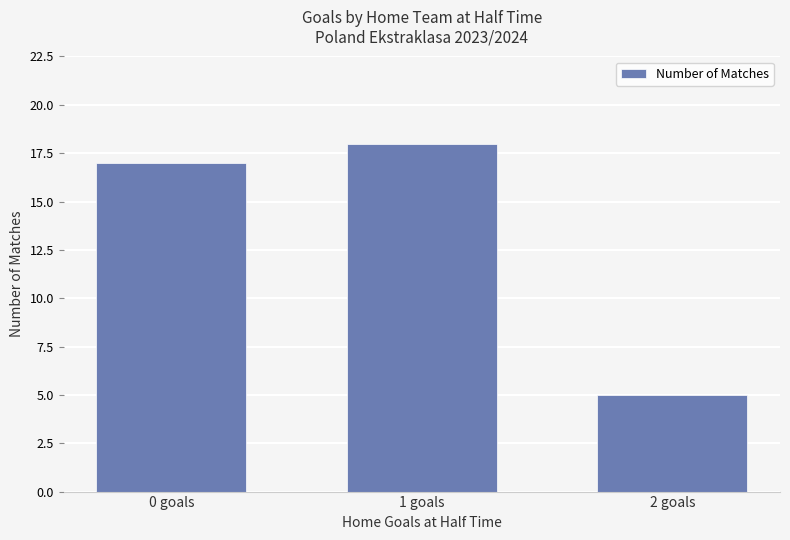

The chart shows a value of 9 at 2 goals. True or false?

False